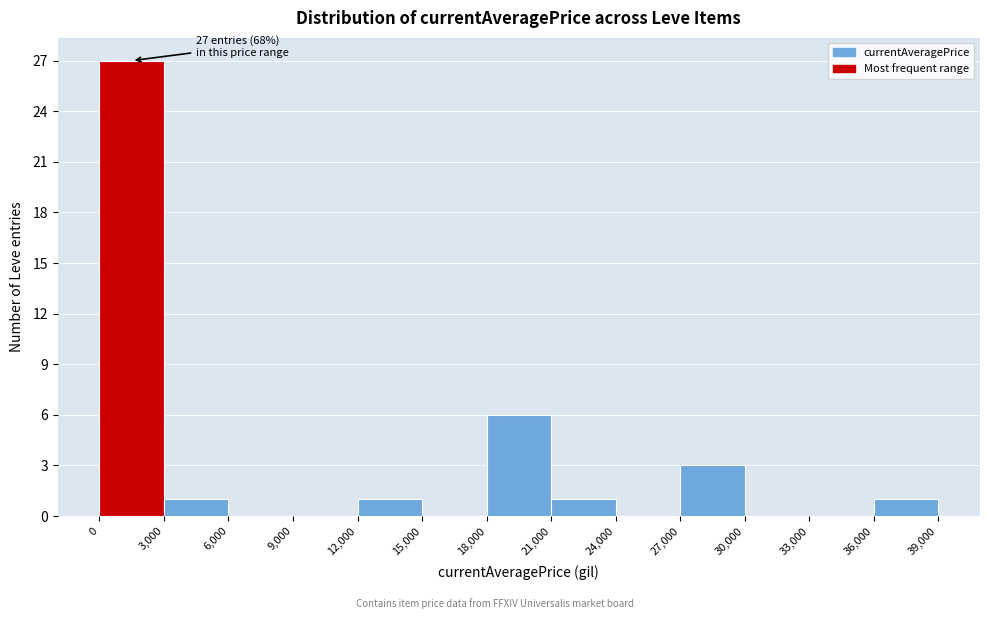

Over which range of the x-axis is the bar tallest?

0 to 3,000